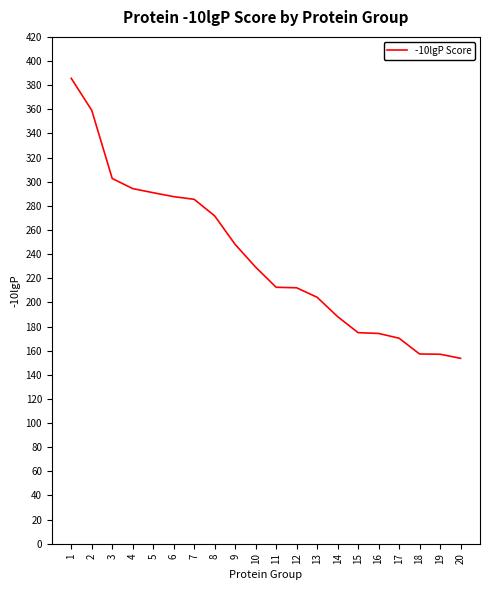

The value at 3 is 60.7. True or false?

False